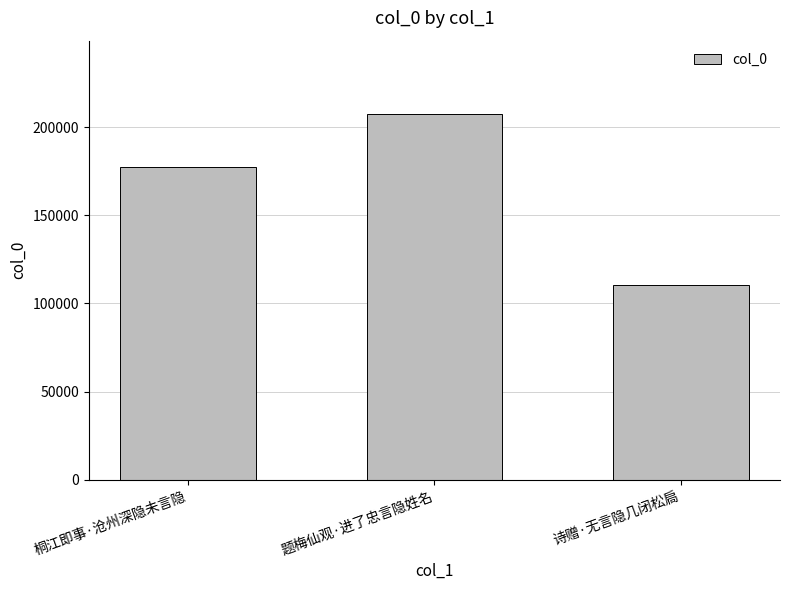

How many values are between 110166 and 207469?

3